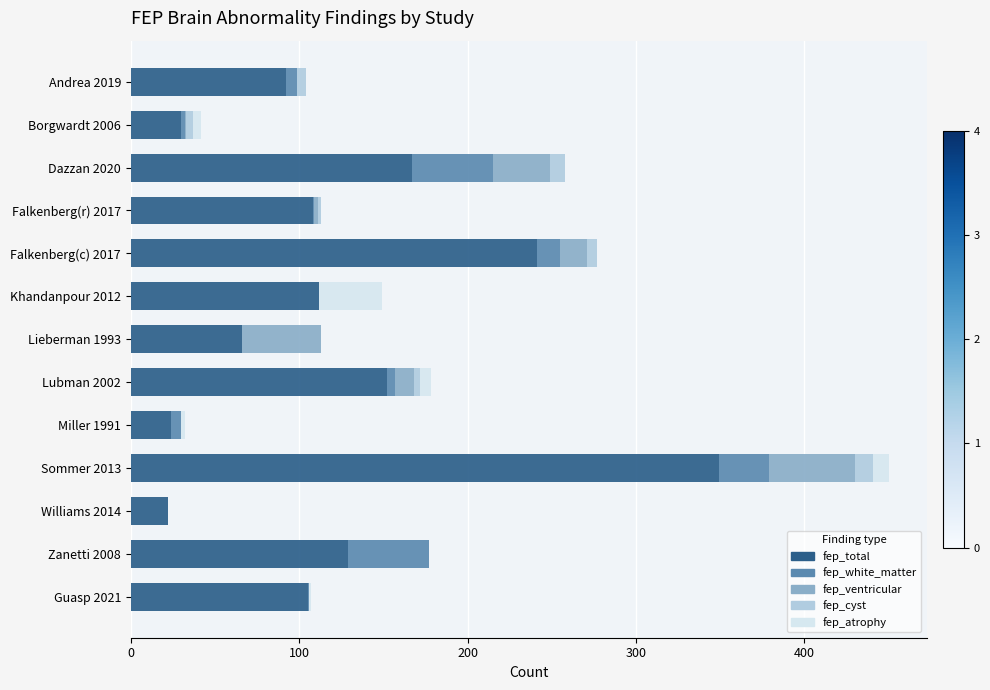

At which category is the sum across all series the highest?

Sommer 2013